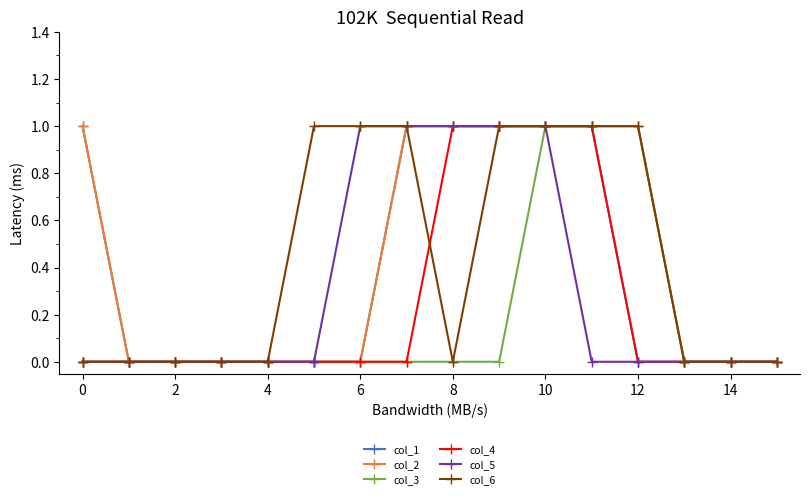

What is the value of the col_5 point at the 9th from the left?

1